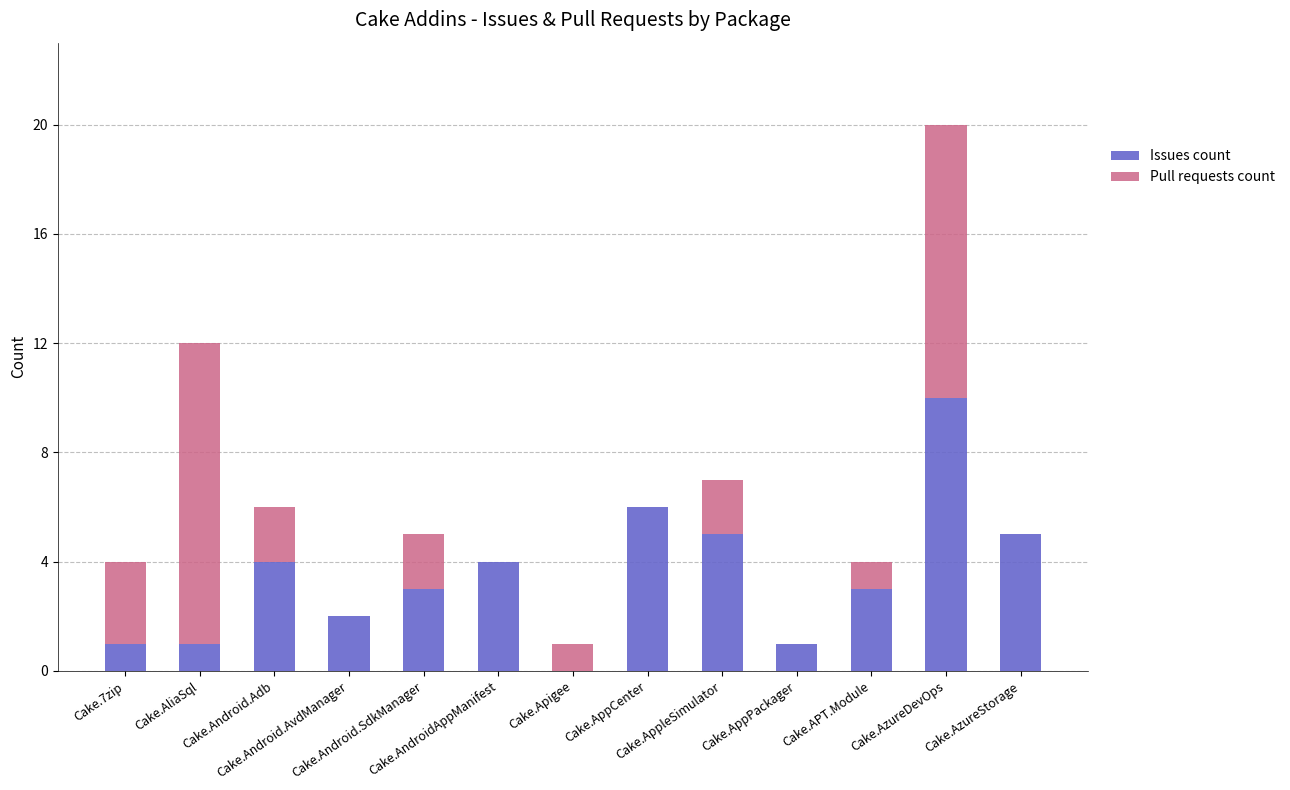

At which category is the sum across all series the highest?

Cake.AzureDevOps